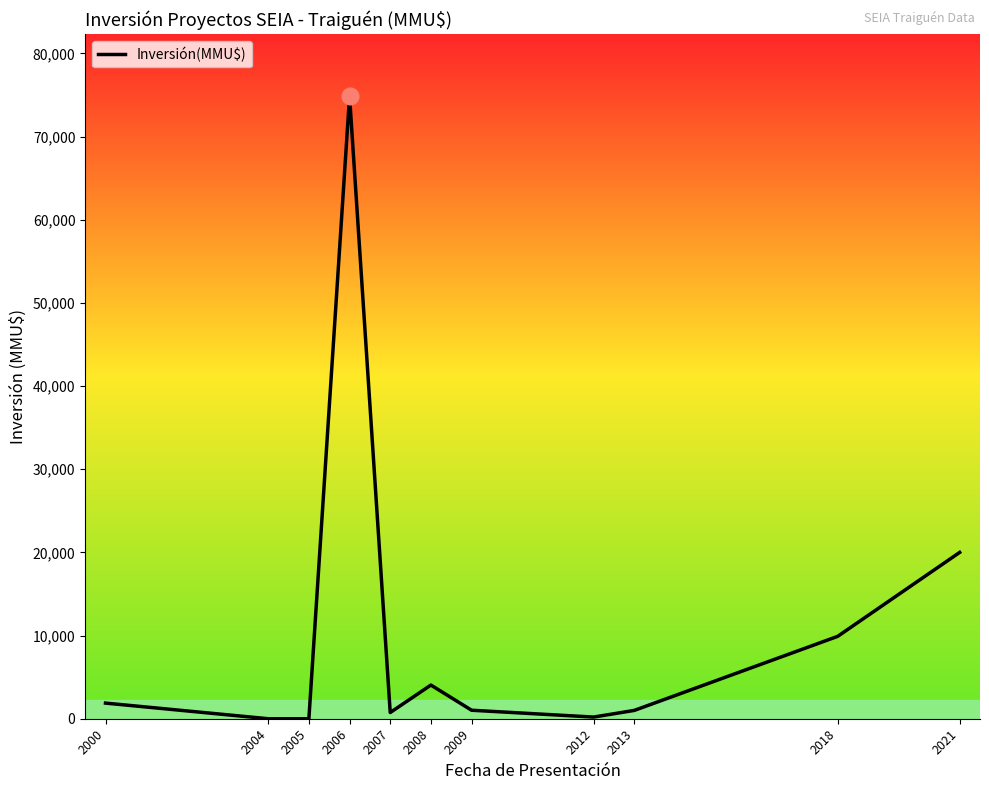

Where is the data nearest to the value 37427?

2021